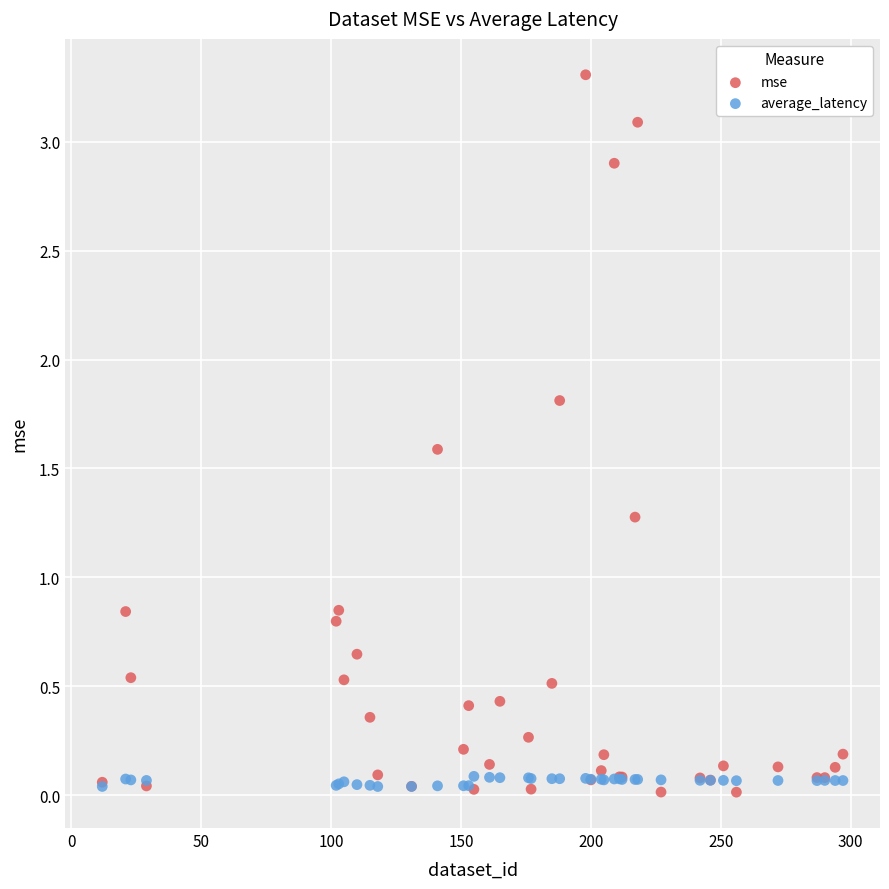

Which series contains the highest Y value?

mse